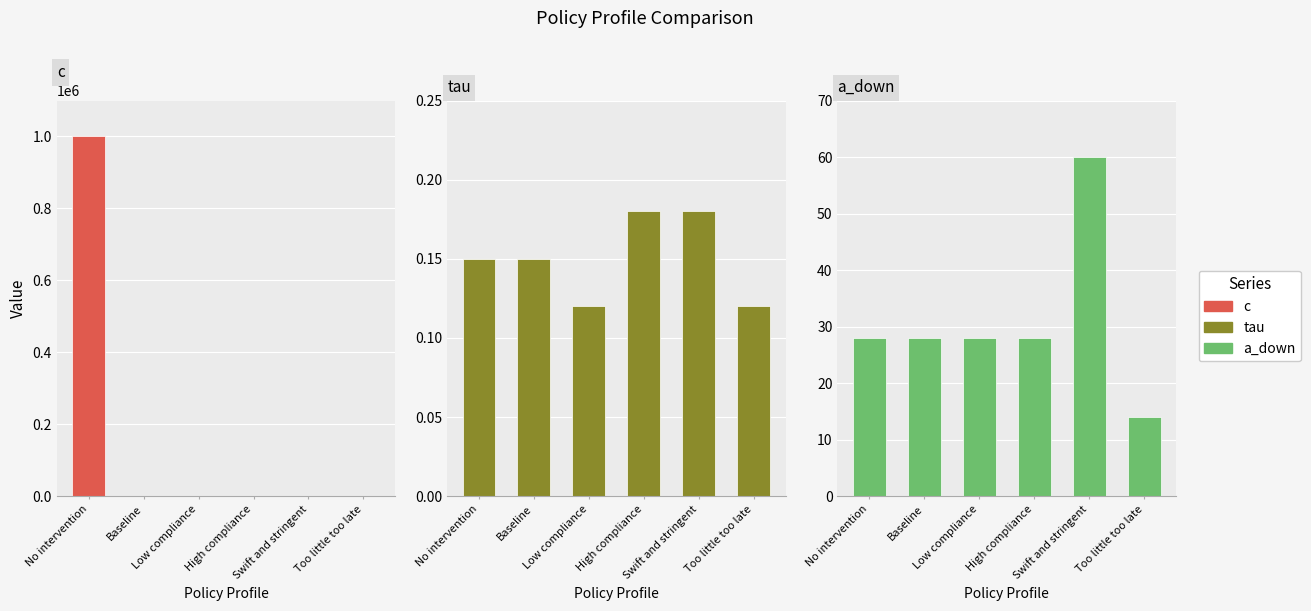

What is the label of the 6th bar from the right?

No intervention